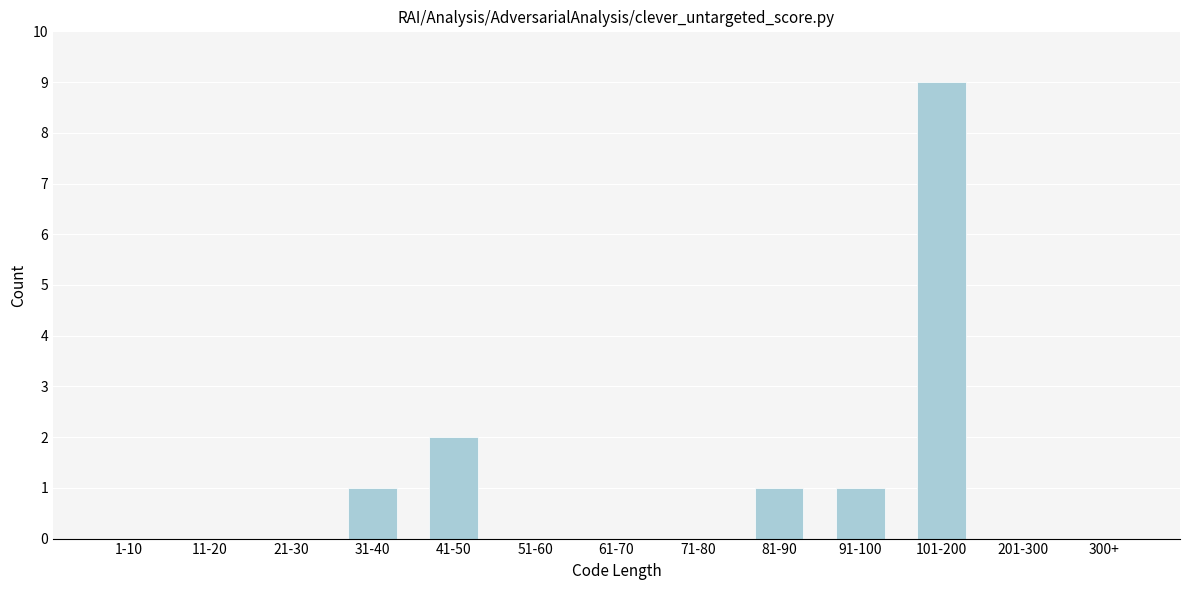

Reading left to right, extract all data points from this chart.

1-10=0	11-20=0	21-30=0	31-40=1	41-50=2	51-60=0	61-70=0	71-80=0	81-90=1	91-100=1	101-200=9	201-300=0	300+=0